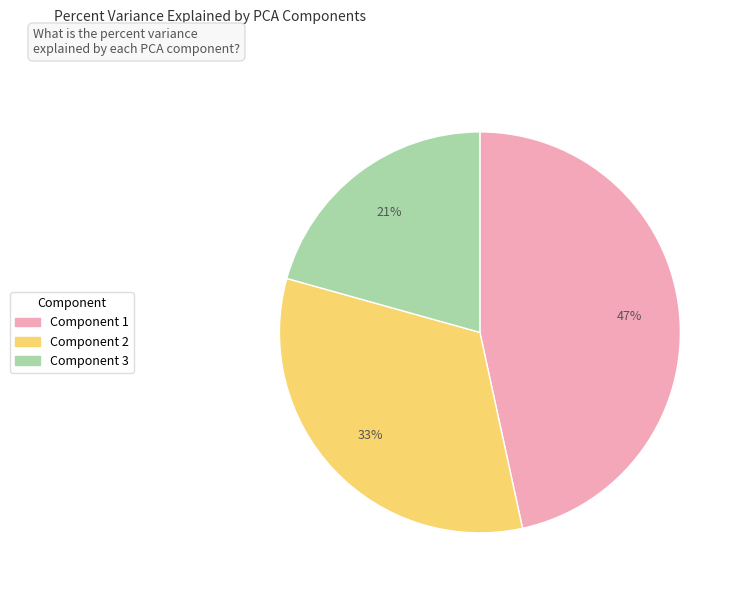

Rank the categories by value from highest to lowest.

Component 1, Component 2, Component 3